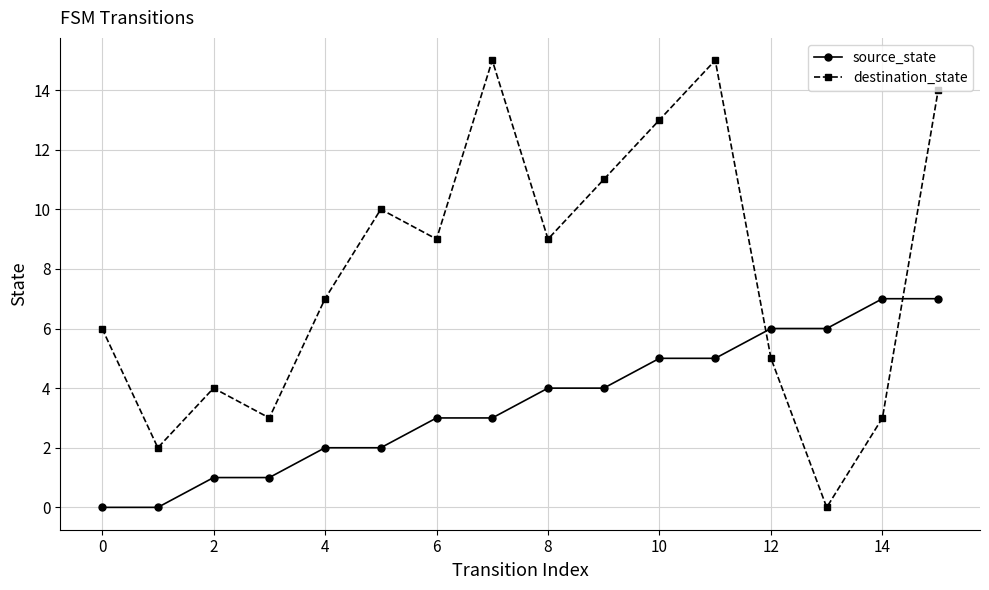

True or false: destination_state and source_state intersect in this chart.

True